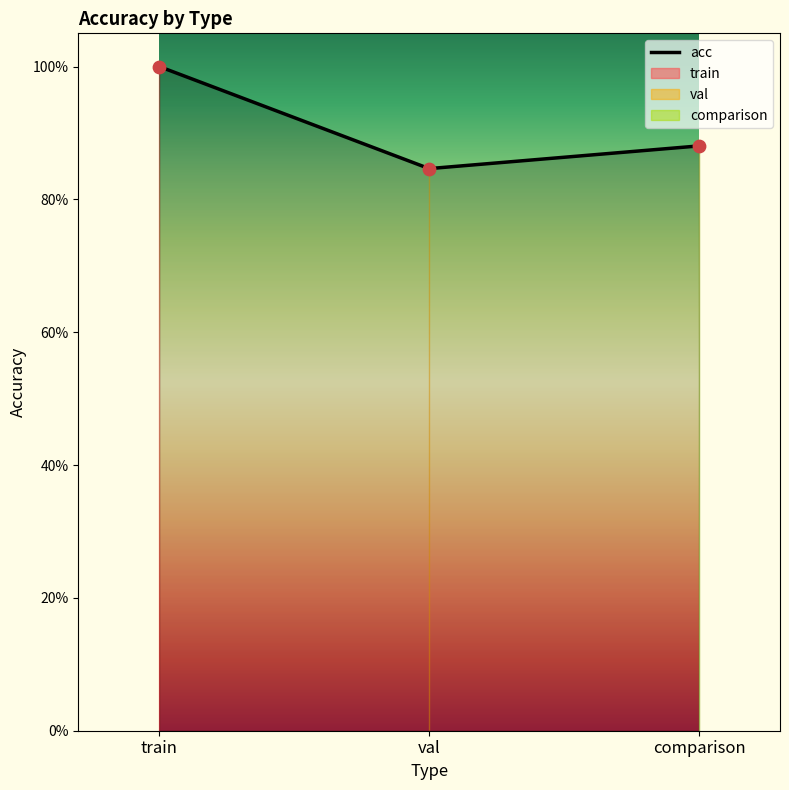

Between train and val, which is larger?

train